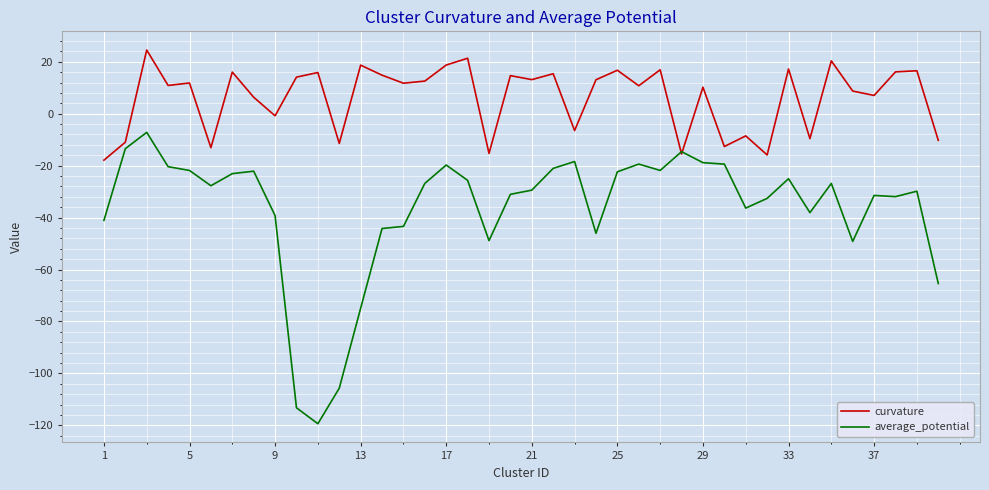

Which series has the largest total across all categories?

curvature